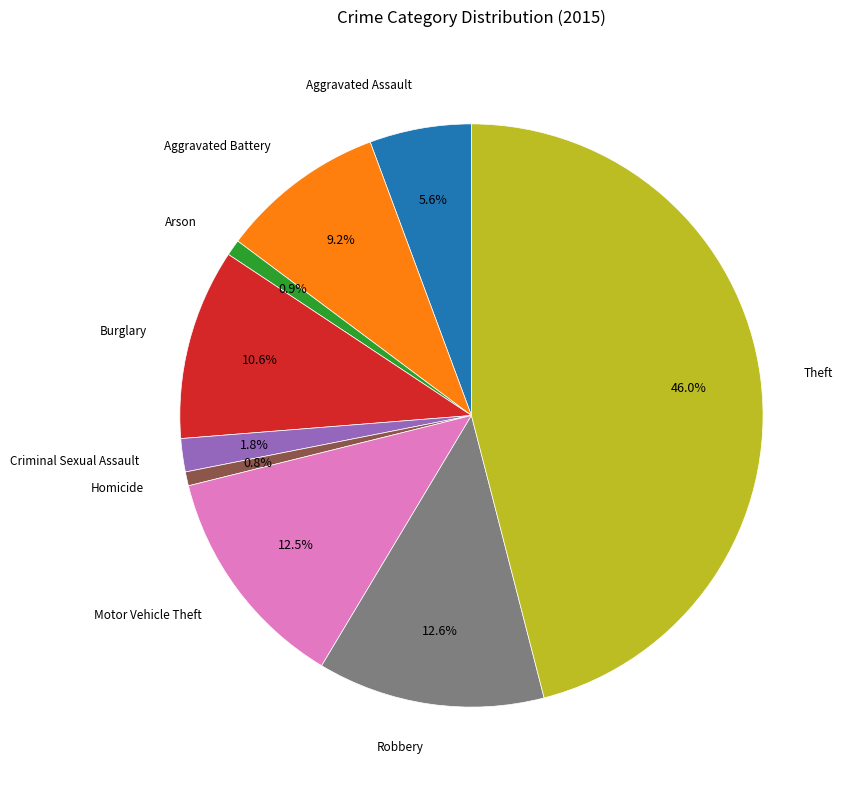

Is there any slice that represents more than half of the pie?

No